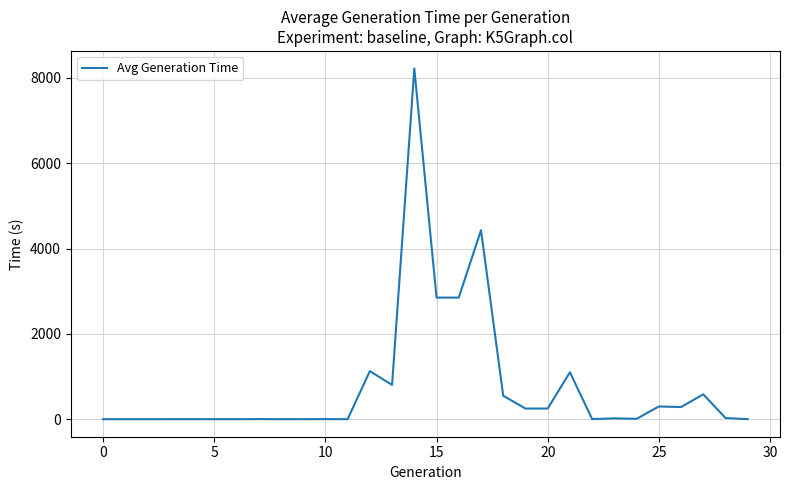

True or false: the data has more than 1 interior local peaks.

True